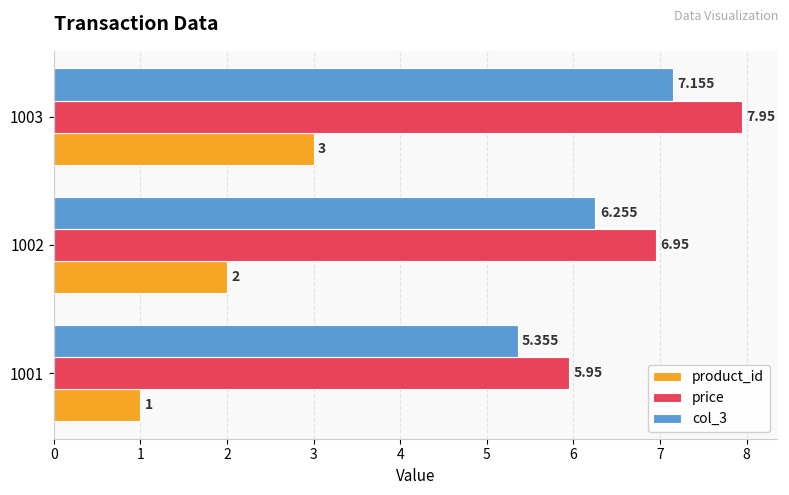

Which series has the largest total across all categories?

price